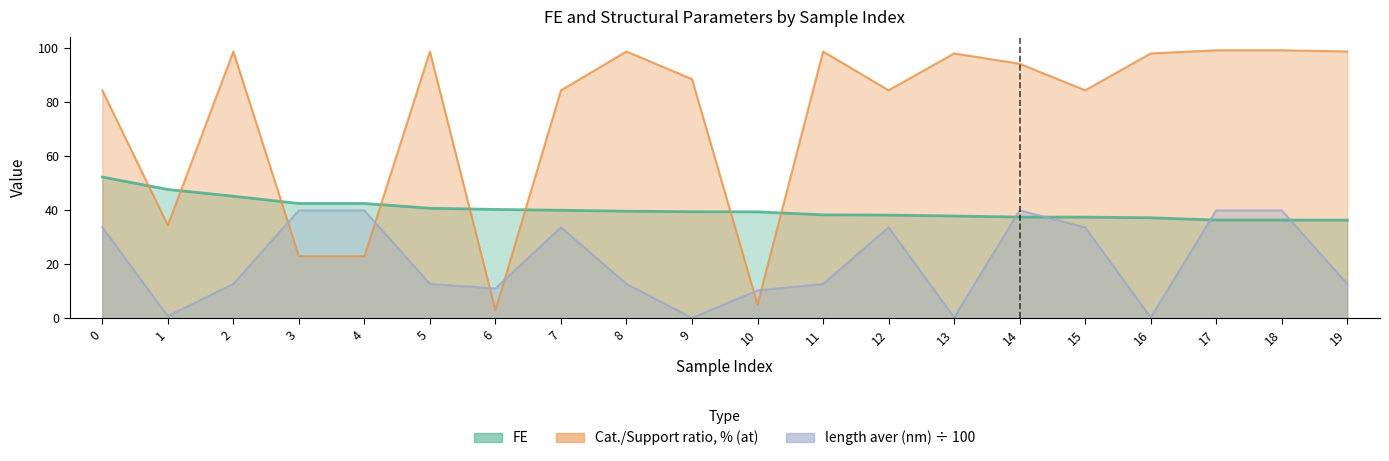

Which series has the widest spread of values?

Cat./Support ratio, % (at)